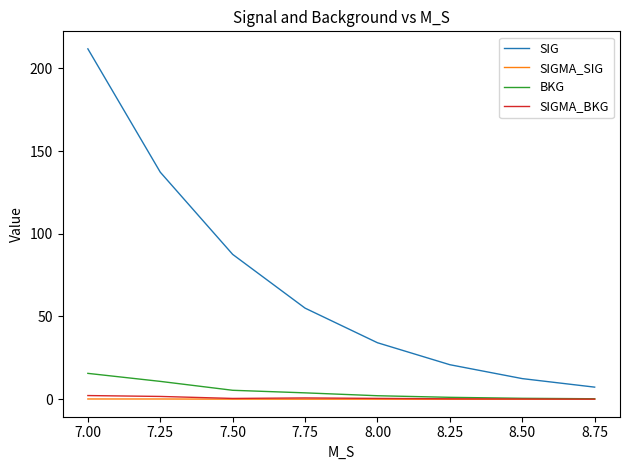

Rank the series by their maximum value, from lowest to highest.

SIGMA_SIG, SIGMA_BKG, BKG, SIG